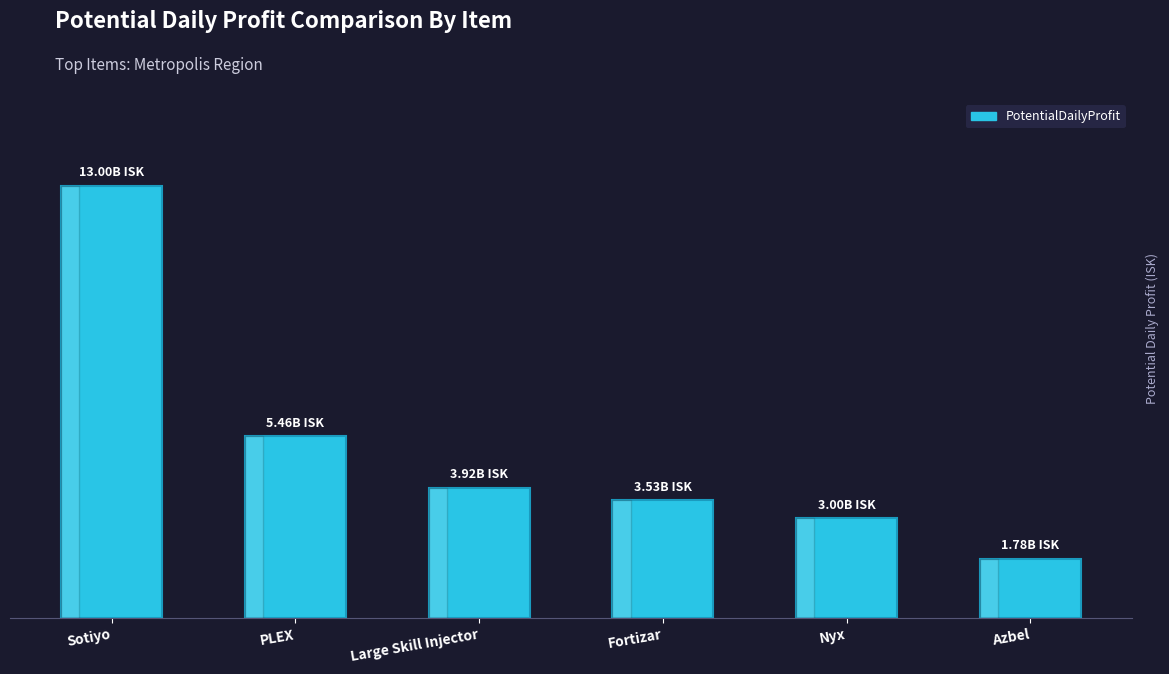

Rank the categories by value from lowest to highest.

Azbel, Nyx, Fortizar, Large Skill Injector, PLEX, Sotiyo